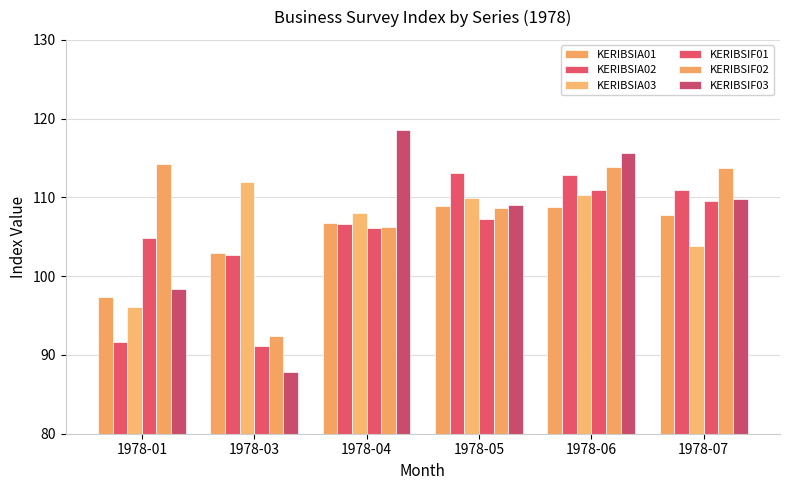

Which series has the largest total across all categories?

KERIBSIF02